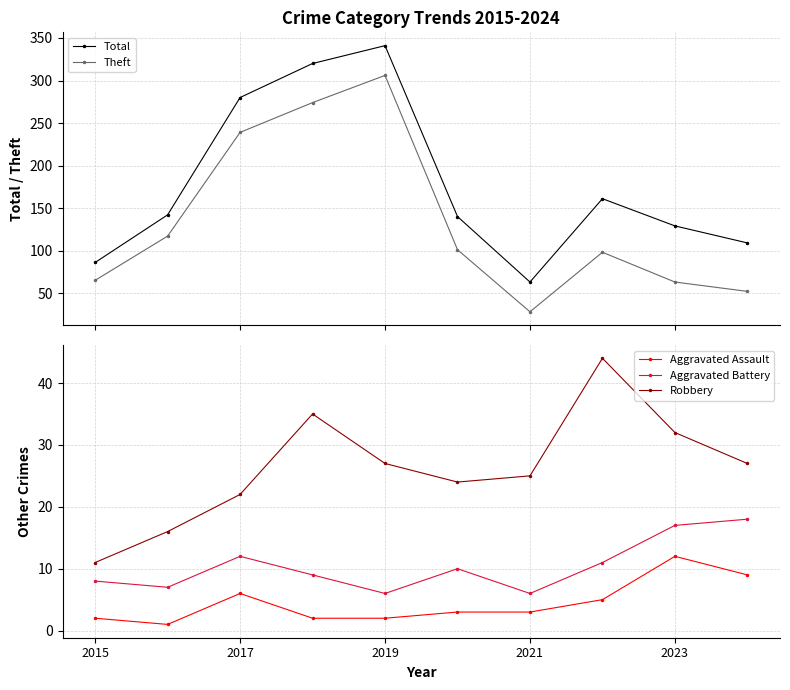

True or false: Robbery and Aggravated Battery cross at least once.

False